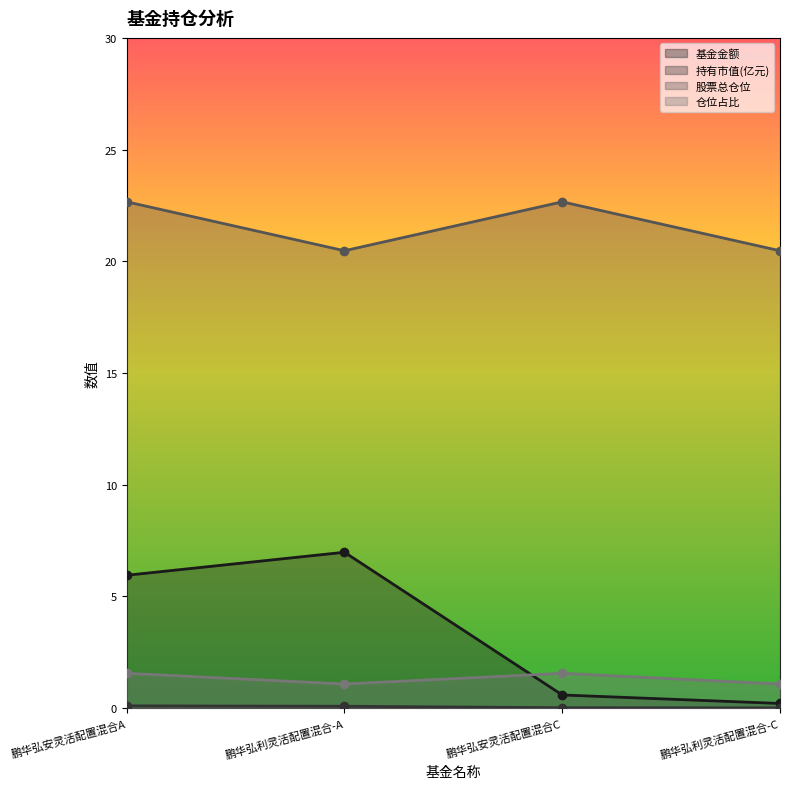

Where is 基金金额 nearest to the value 3?

鹏华弘安灵活配置混合C